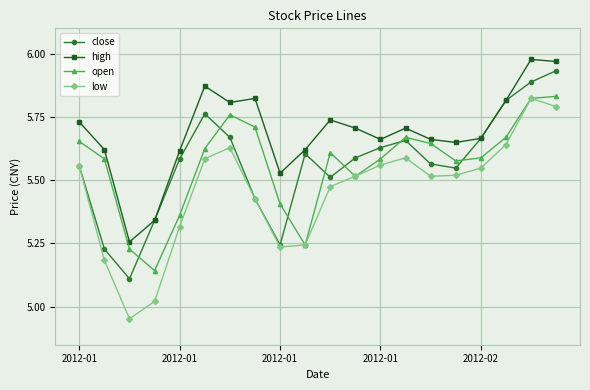

What is the sum of all high values?

113.8